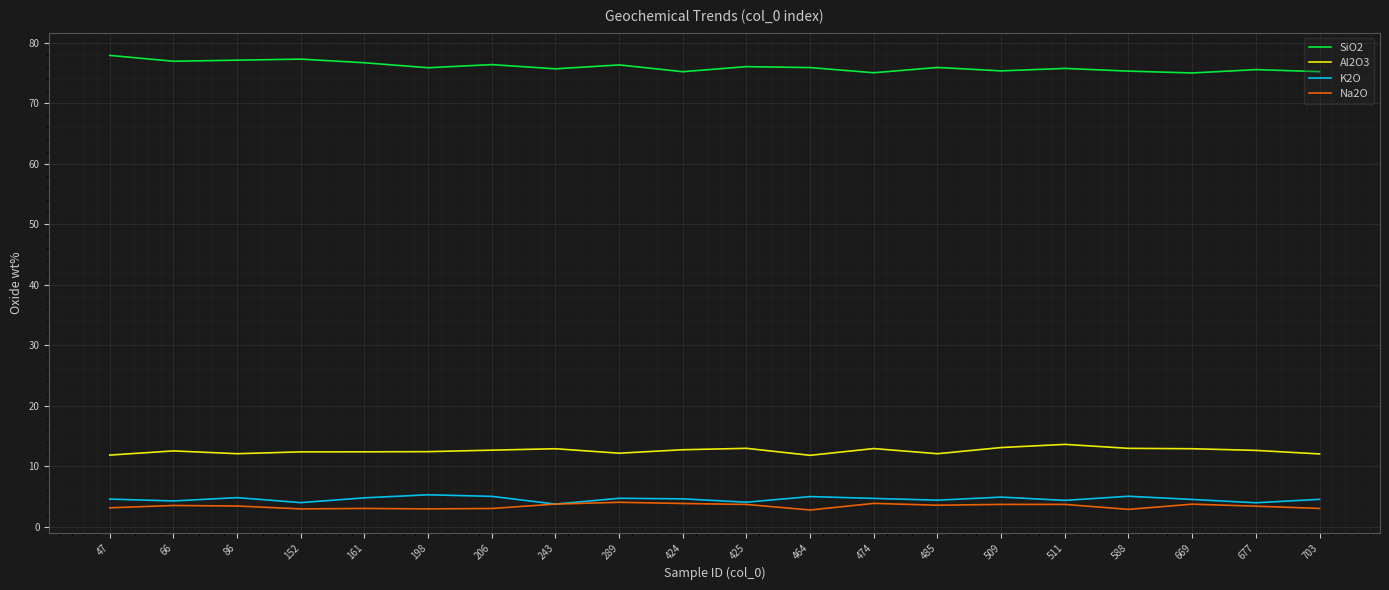

What is the spread (max minus min) of values at 669?

71.3